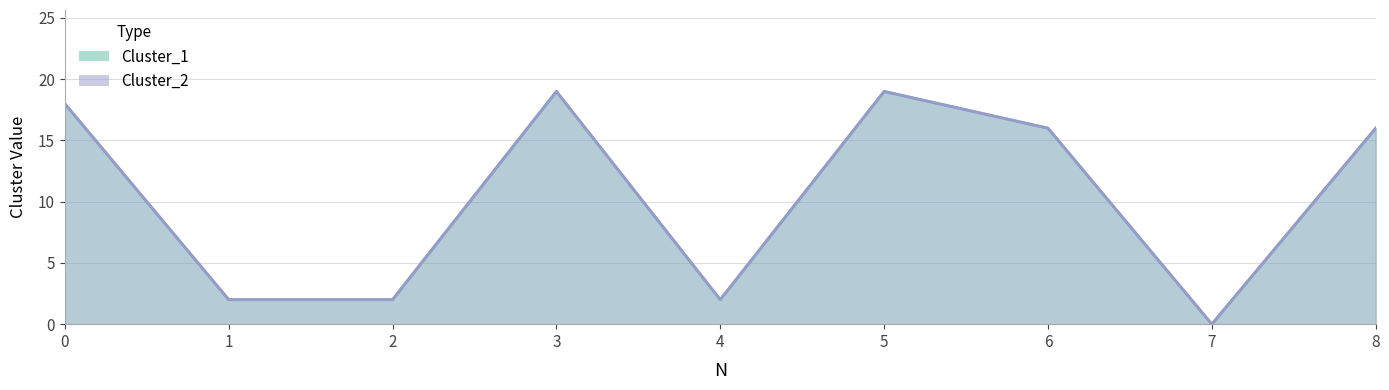

At 0, list the series in order from largest to smallest.

Cluster_1, Cluster_2